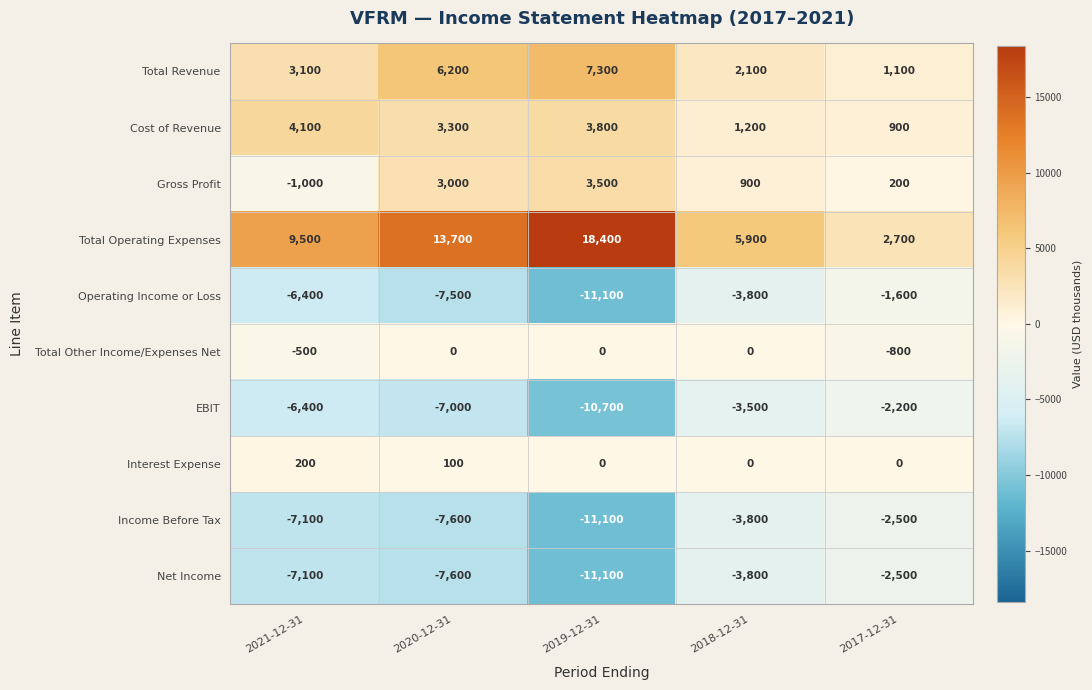

How many data points in EBIT are less than -6400?

2